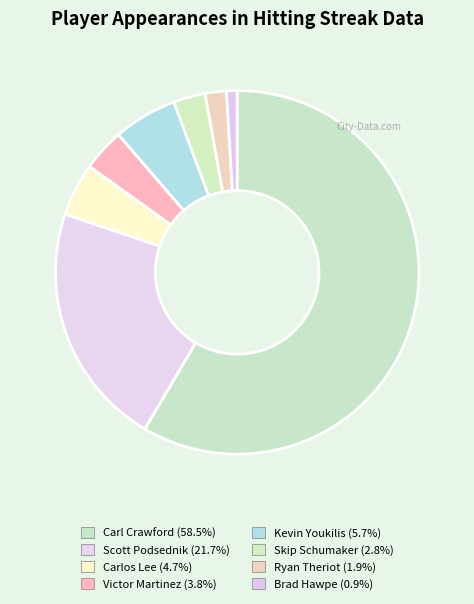

Which category accounts for the majority?

Carl Crawford